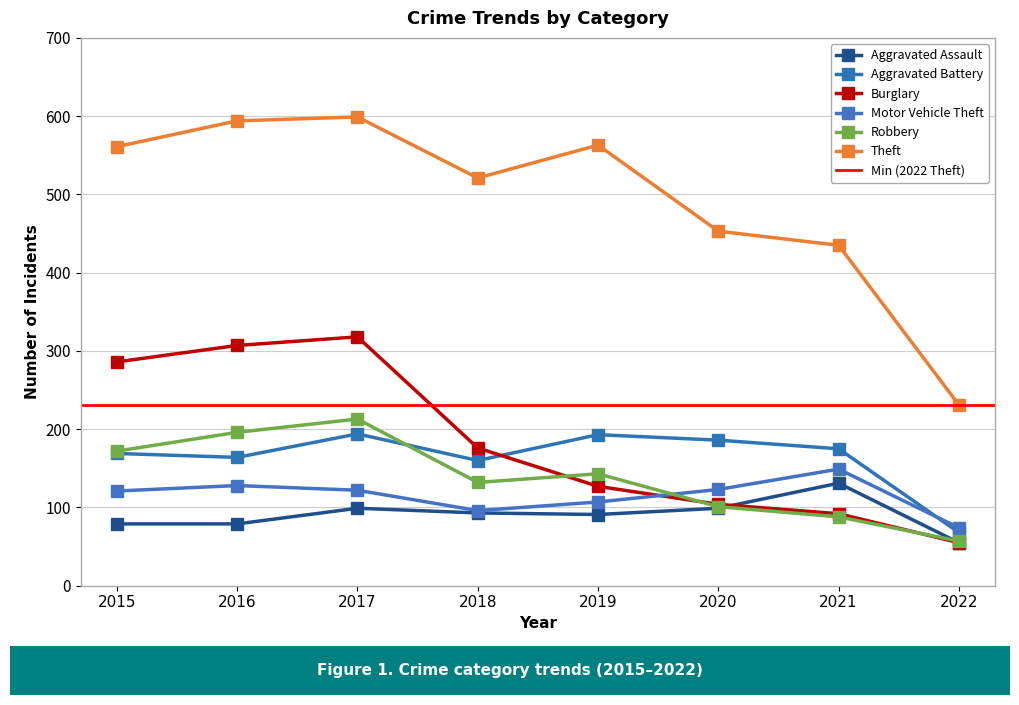

Reading left to right, what are all the values shown in this chart?

Aggravated Assault: 79	79	99	93	91	99	131	55
Aggravated Battery: 169	164	194	160	193	186	175	68
Burglary: 286	307	318	176	127	104	92	55
Motor Vehicle Theft: 121	128	122	96	107	123	149	74
Robbery: 172	196	213	132	143	101	88	57
Theft: 561	594	599	521	563	453	435	231